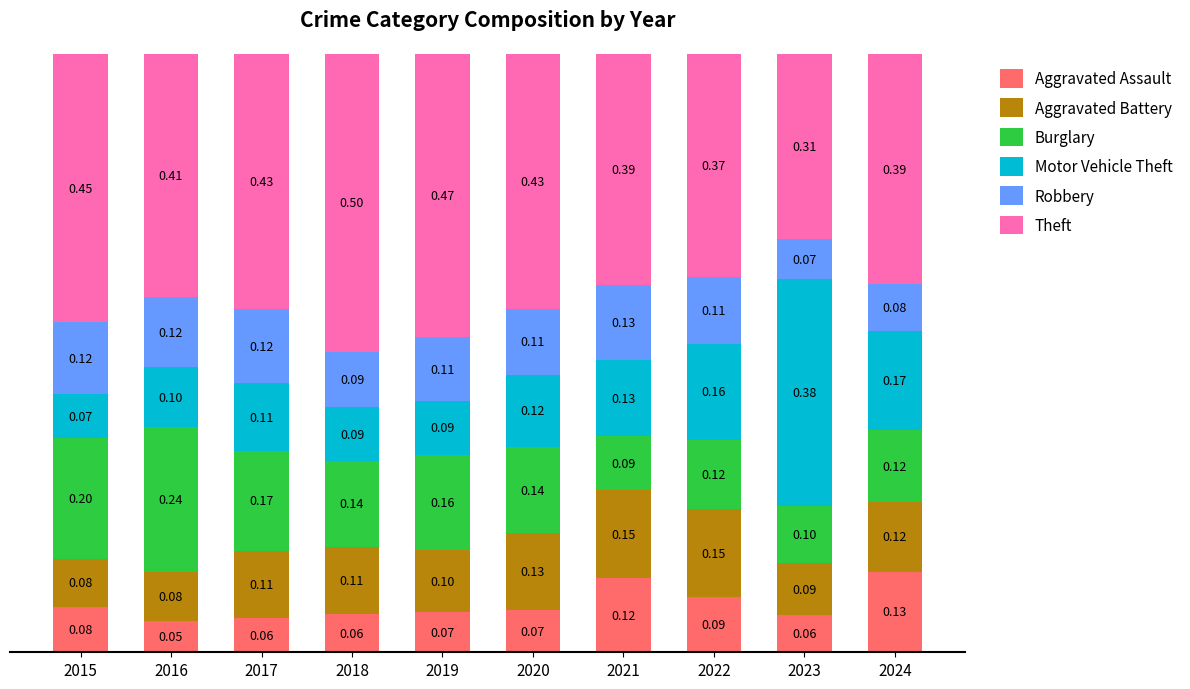

What is the total value across all series at 2017?

1.0